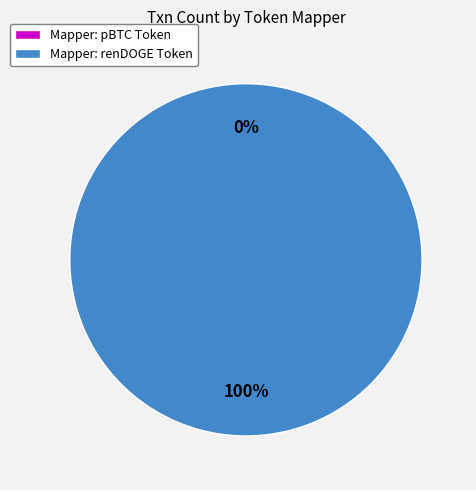

How many segments does this pie chart have?

2